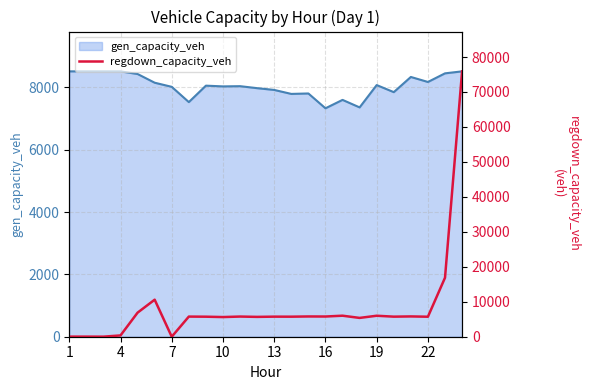

What is the lowest value of the gen_capacity_veh series?

7329.1